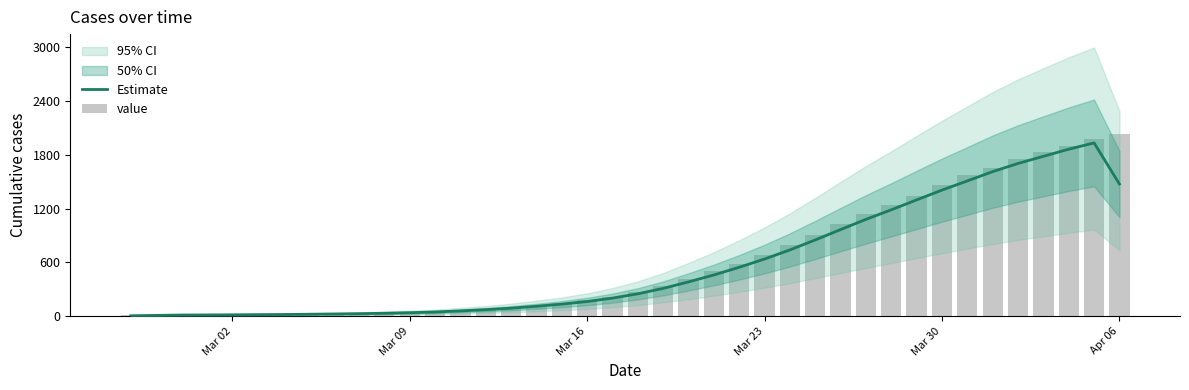

How many values in the value series are below 271?

20